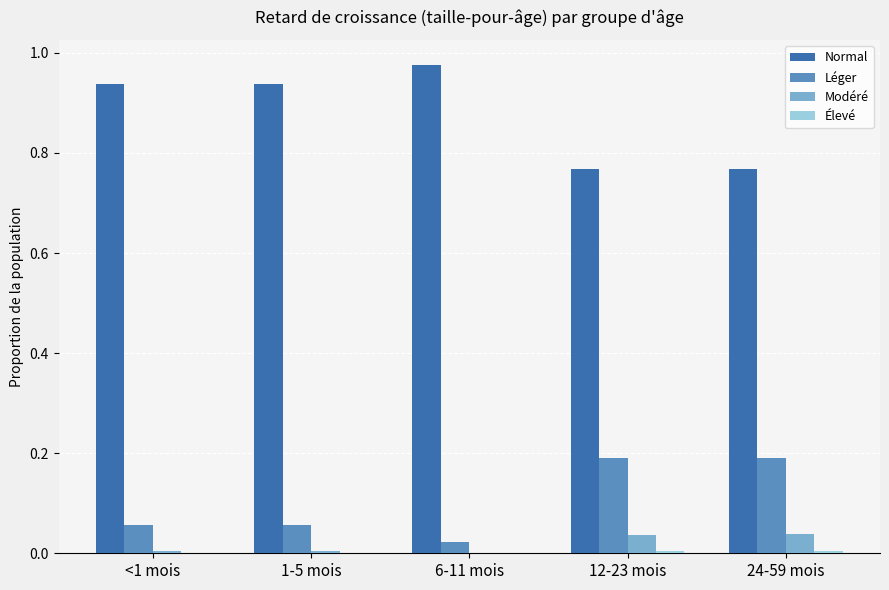

What is the difference between the Normal values at 12-23 mois and 6-11 mois?

0.2